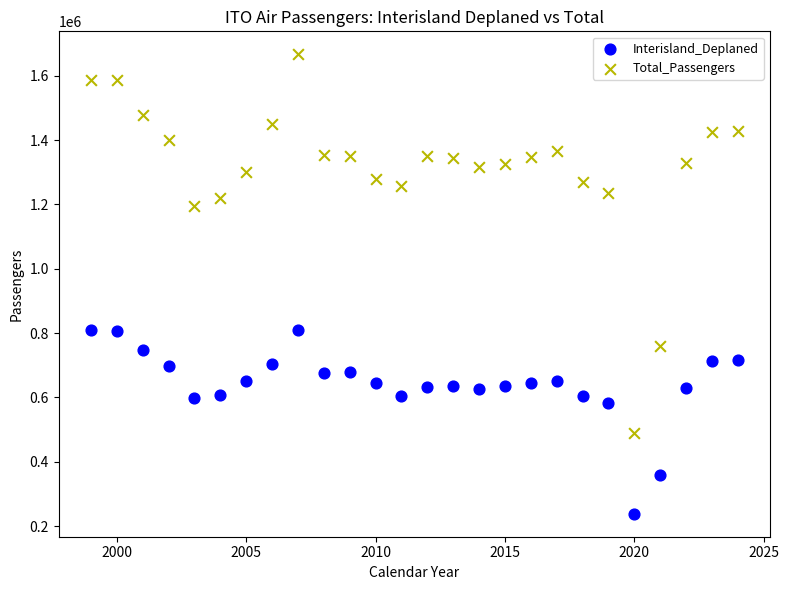

Which series contains the lowest Y value?

Interisland_Deplaned